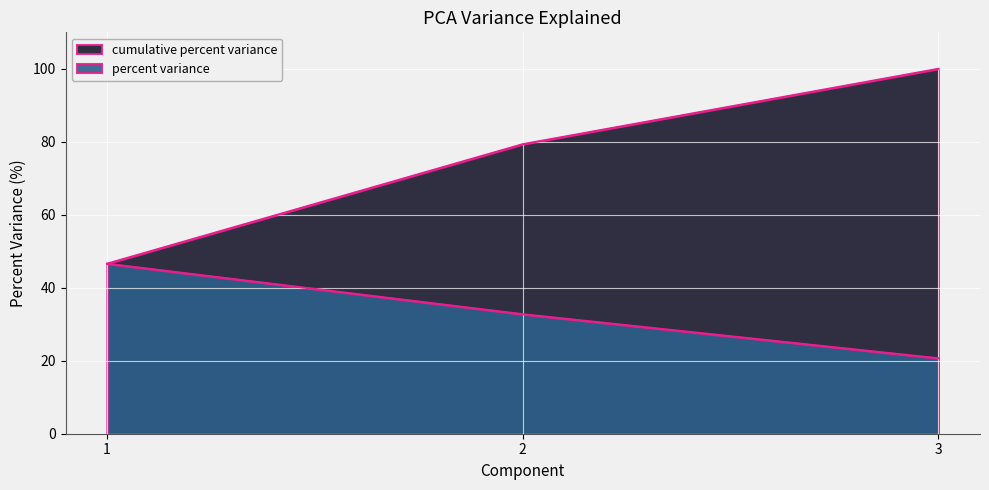

List the labels in order of percent variance value, largest first.

1, 2, 3